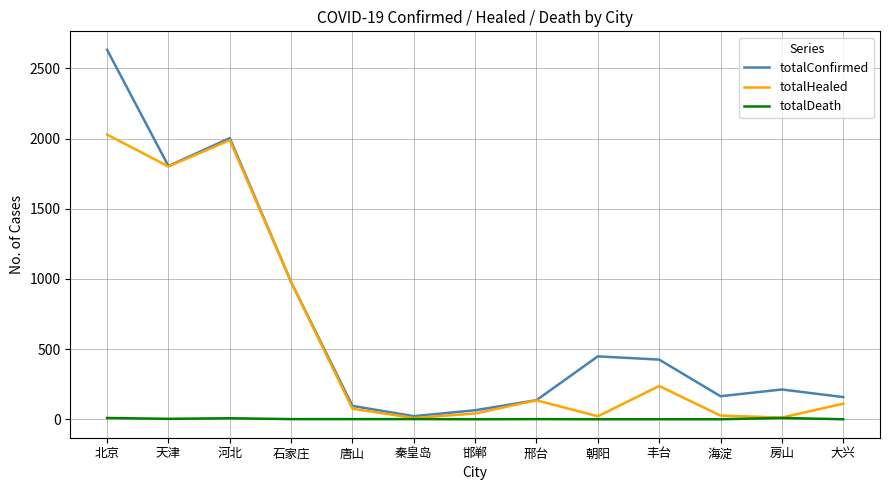

Is it true that totalHealed equals 111 at 大兴?

True